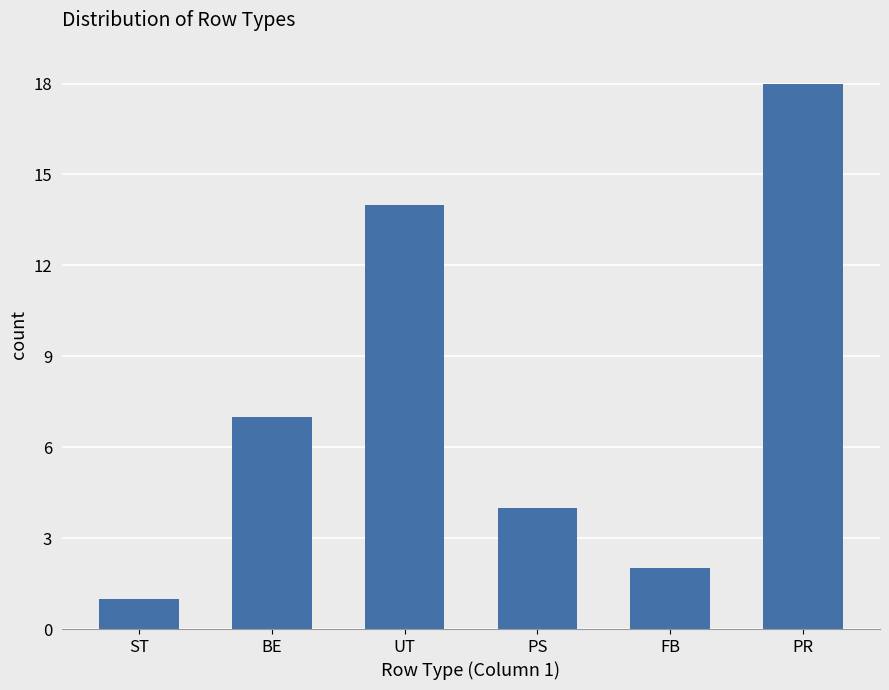

True or false: the data shows 10 at BE.

False